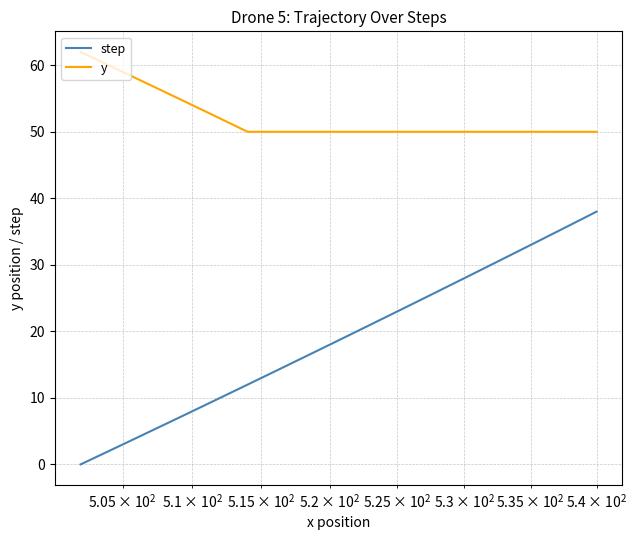

What are all the series names shown in the legend?

step, y